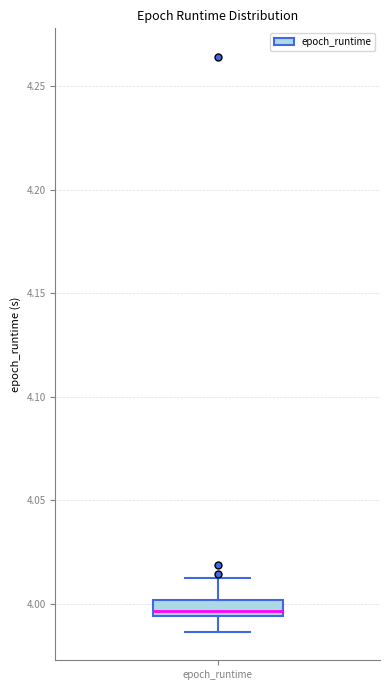

Read this box plot against the y-axis: the position of the median line, the range covered by the box, and the ends of both whiskers. The values are not printed on the chart, so give them approximately, as read against the axis.

median 3.995 (just above the box's lower edge), box 3.995 to 4.000, whiskers 3.985 to 4.015